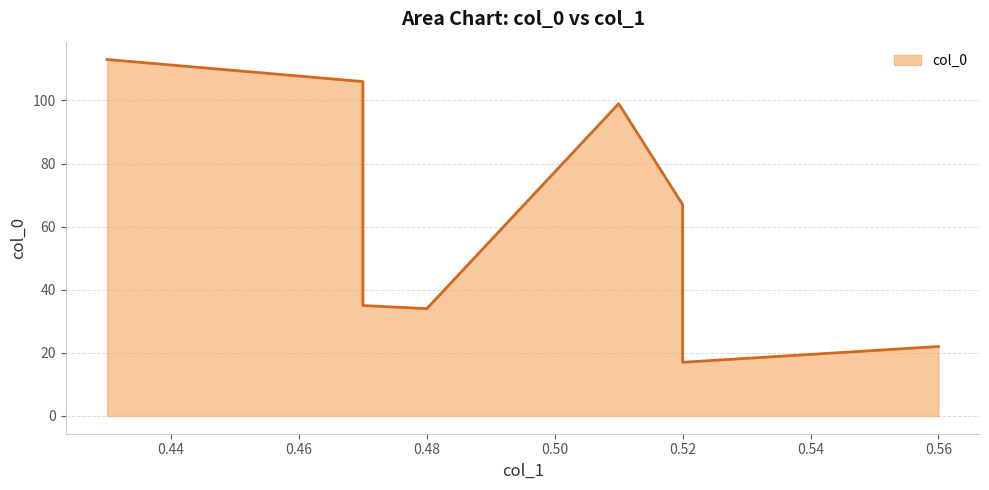

How many data points are less than 67?

4